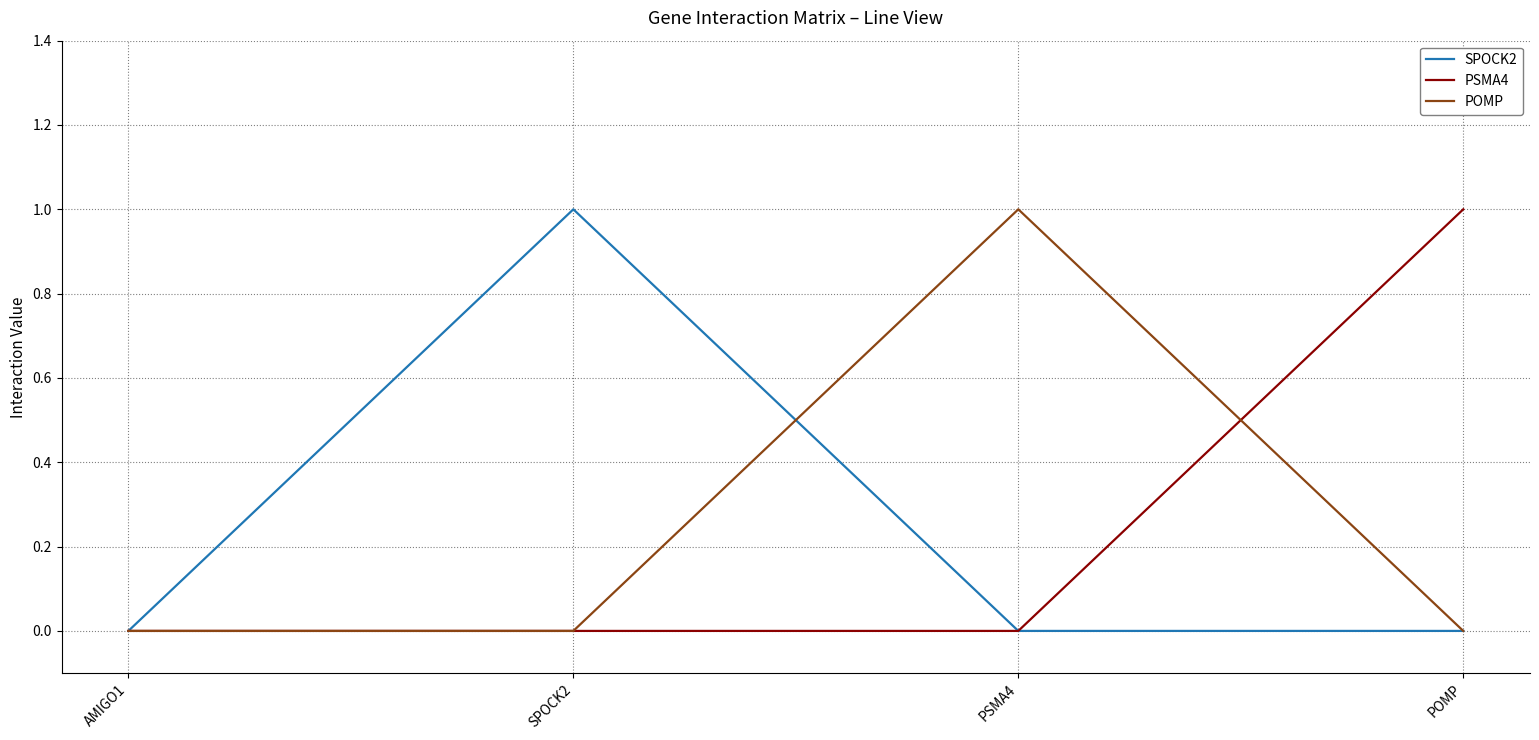

Is the value of SPOCK2 at SPOCK2 greater than the value of PSMA4 at AMIGO1?

Yes